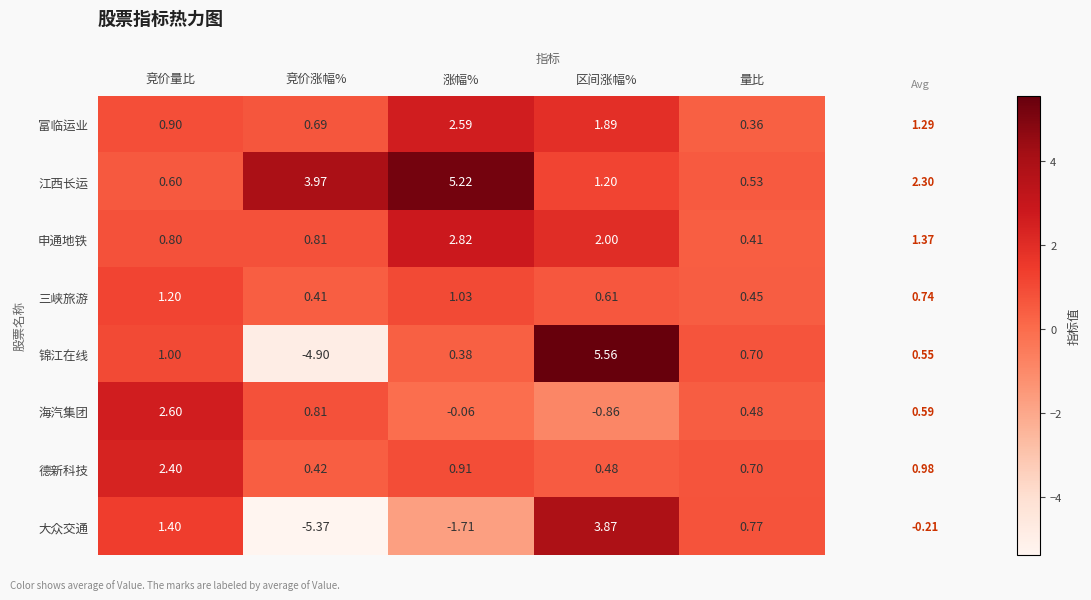

Which series has the largest range (max minus min)?

锦江在线